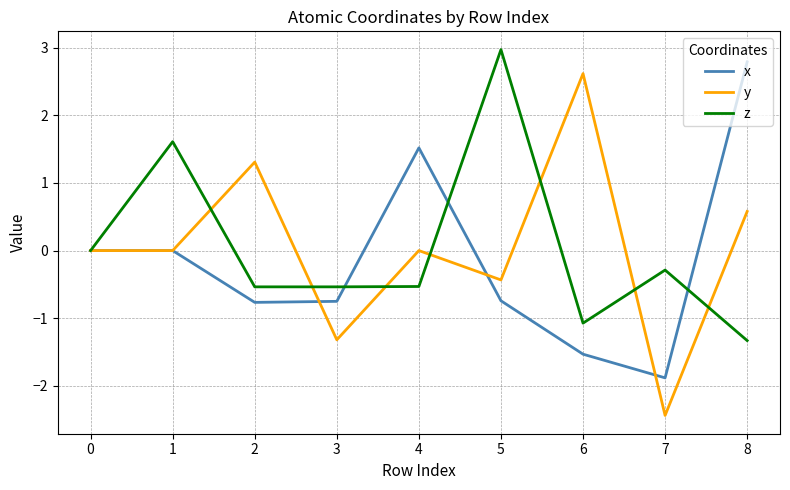

Rank the series at 4 from lowest to highest value.

z, y, x